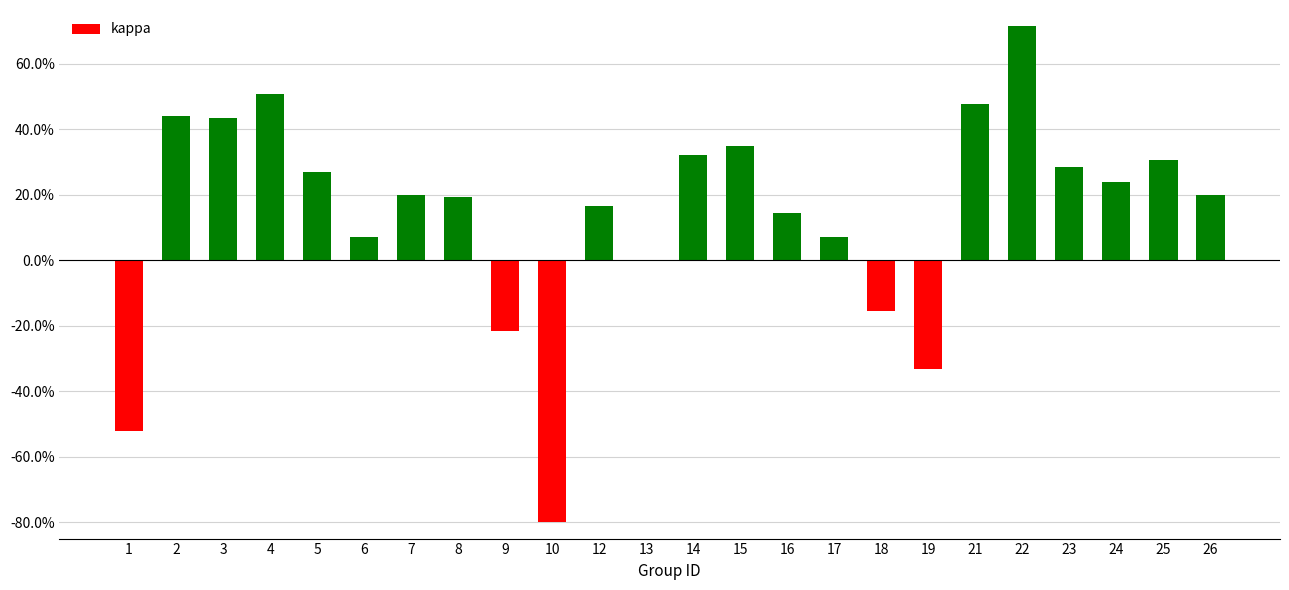

Are the bars horizontal?

No